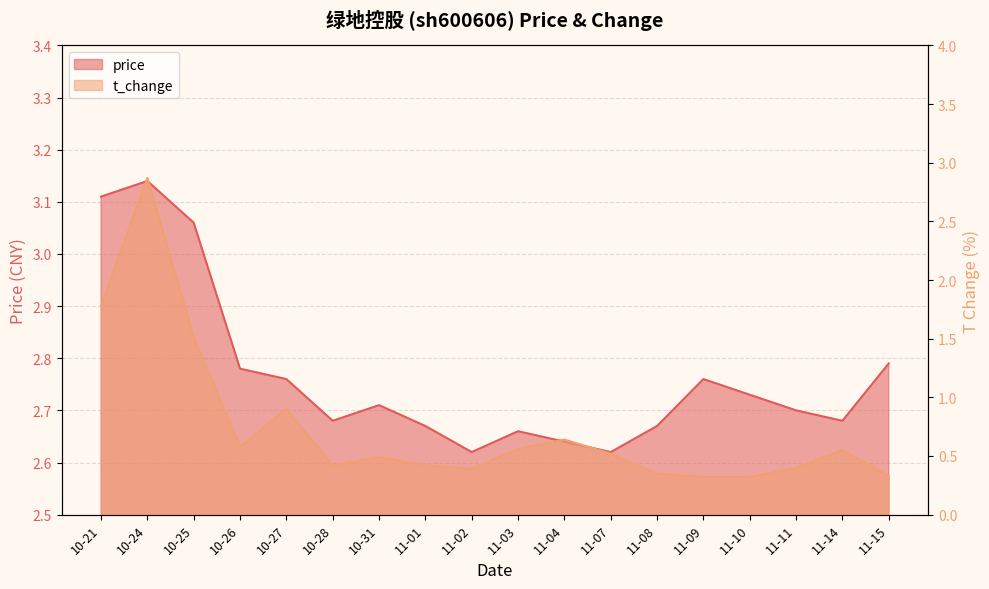

How many interior local peaks does the t_change series have?

5